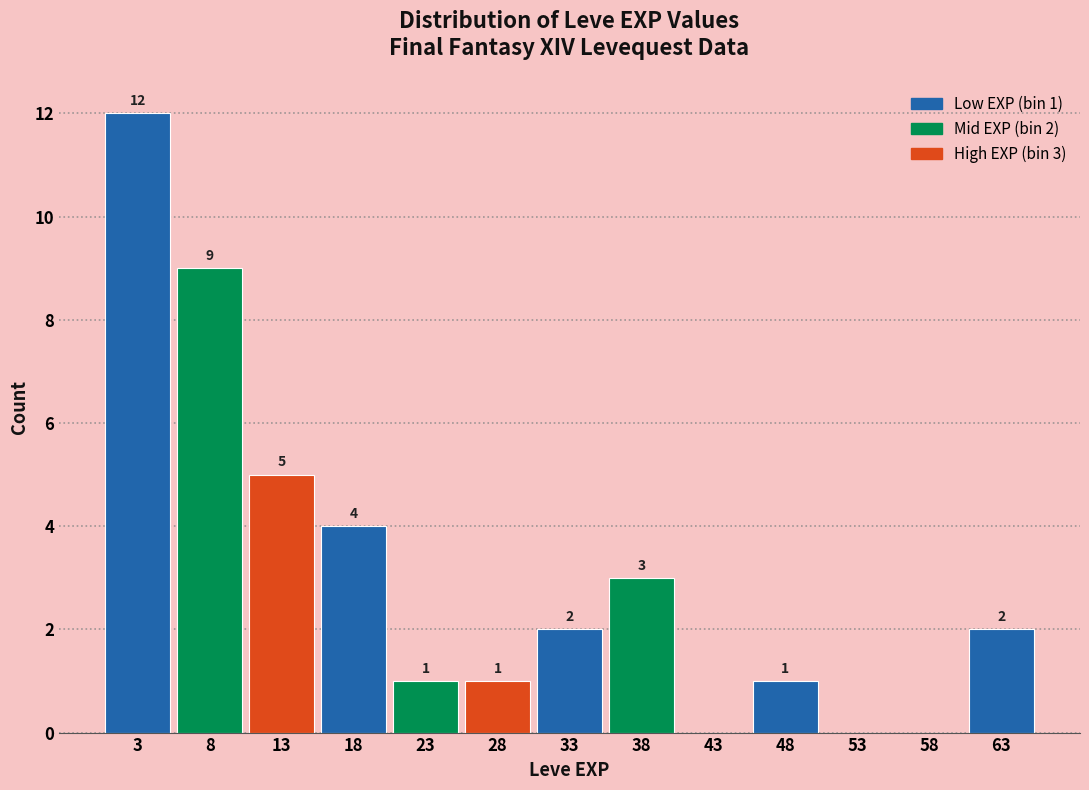

Which range on the x-axis has the tallest bar?

0.5 to 5.5